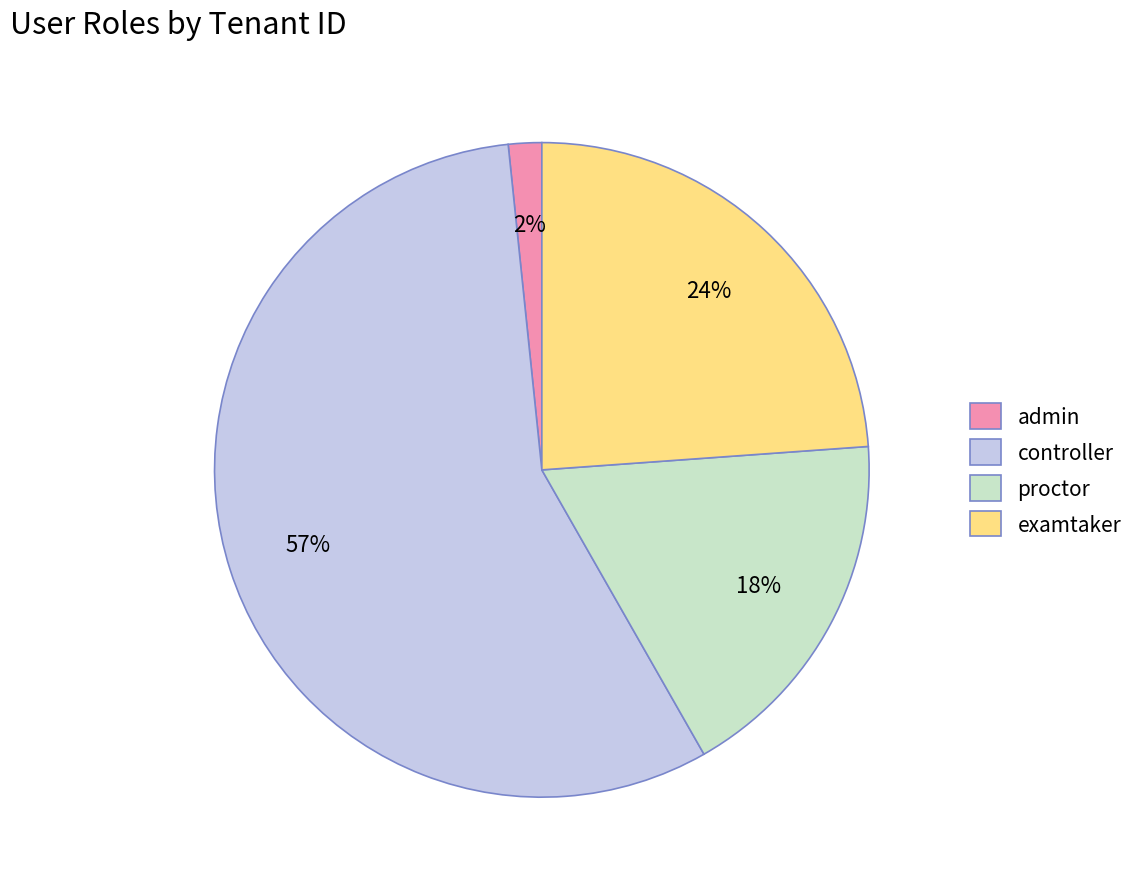

How many segments does this pie chart have?

4